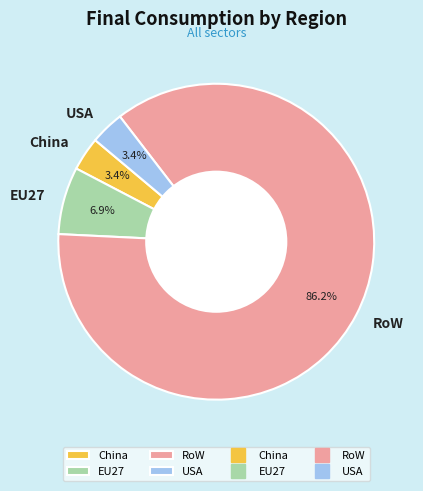

How many slices are in this pie chart?

4